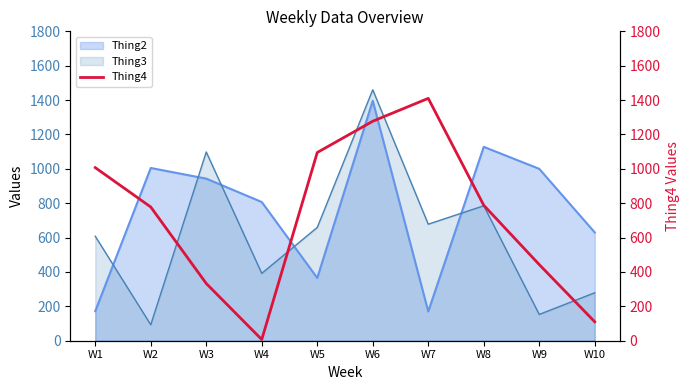

Between W2 and W10, which is larger?

W2